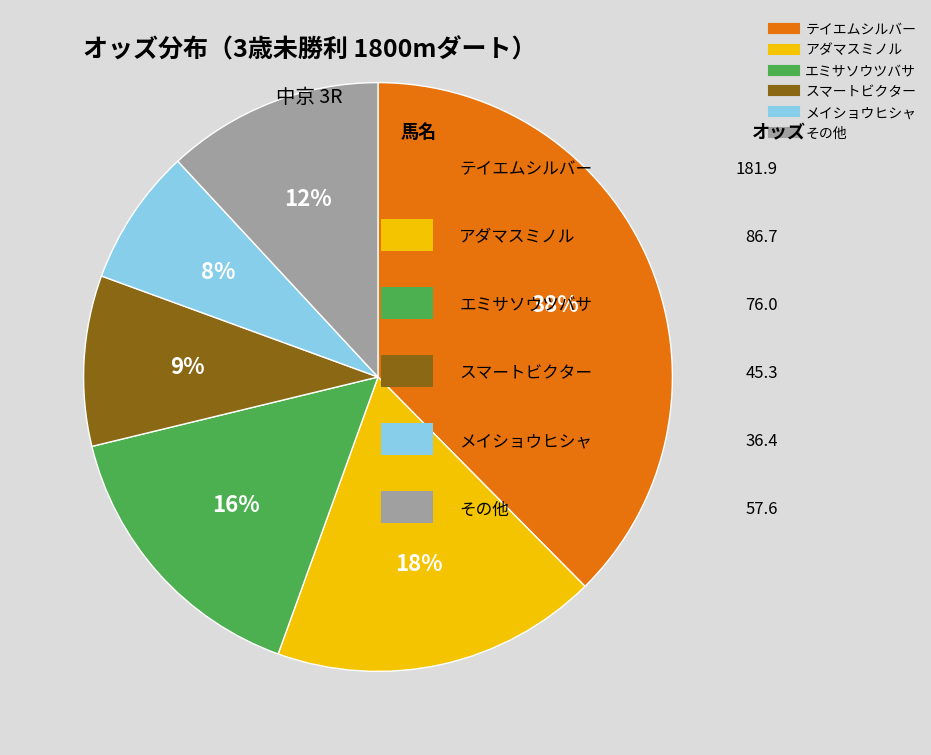

To the nearest percent, what is the average slice percentage?

17%